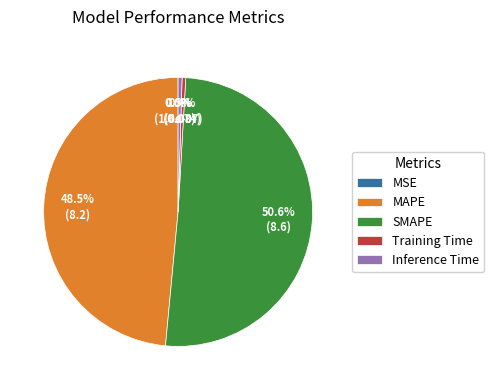

What percentage is NOT represented by MSE?

100.0%